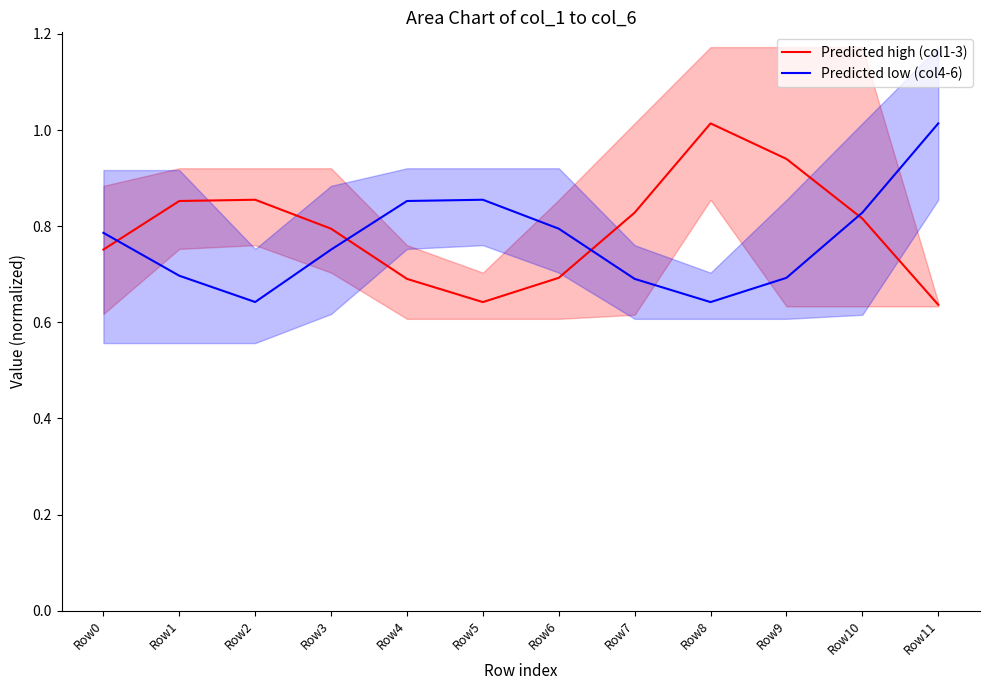

What is the value of the Predicted low (col4-6) point at the 2nd from the left?

0.7